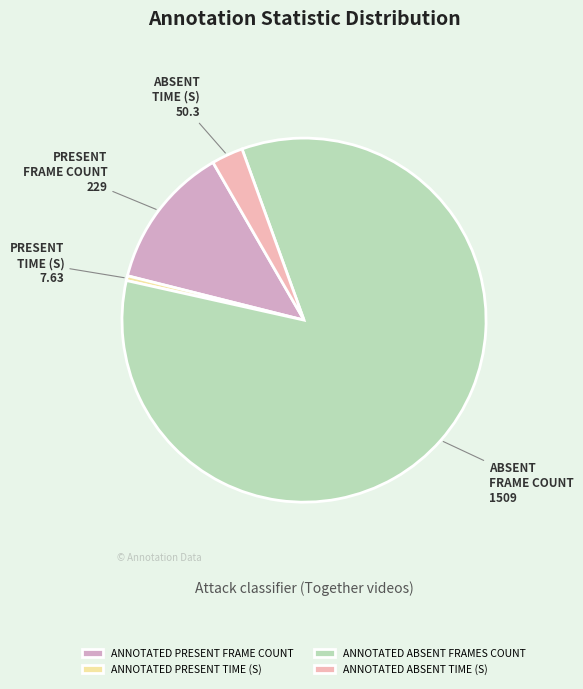

How many slices are in this pie chart?

4